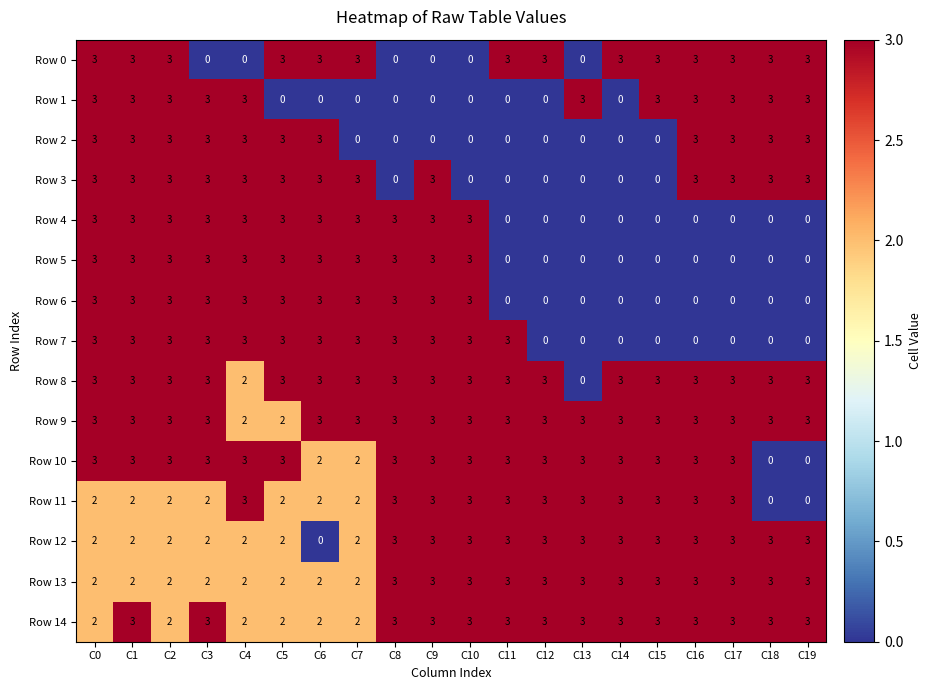

What is the difference between the highest and lowest values at C19?

3